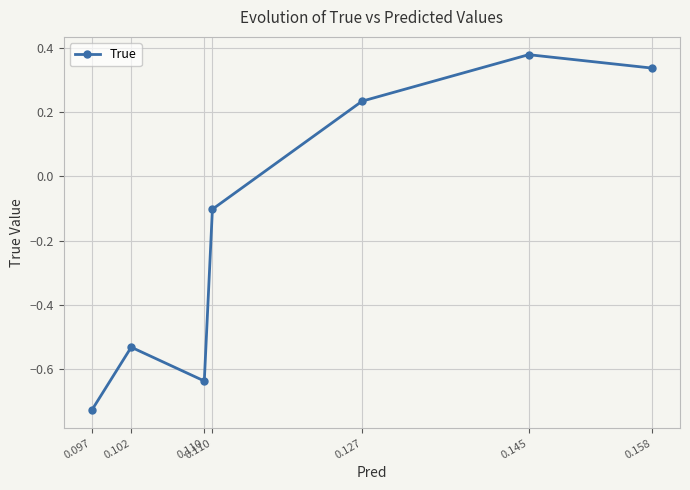

What is the change in value from 0.110 to 0.127?

+0.9